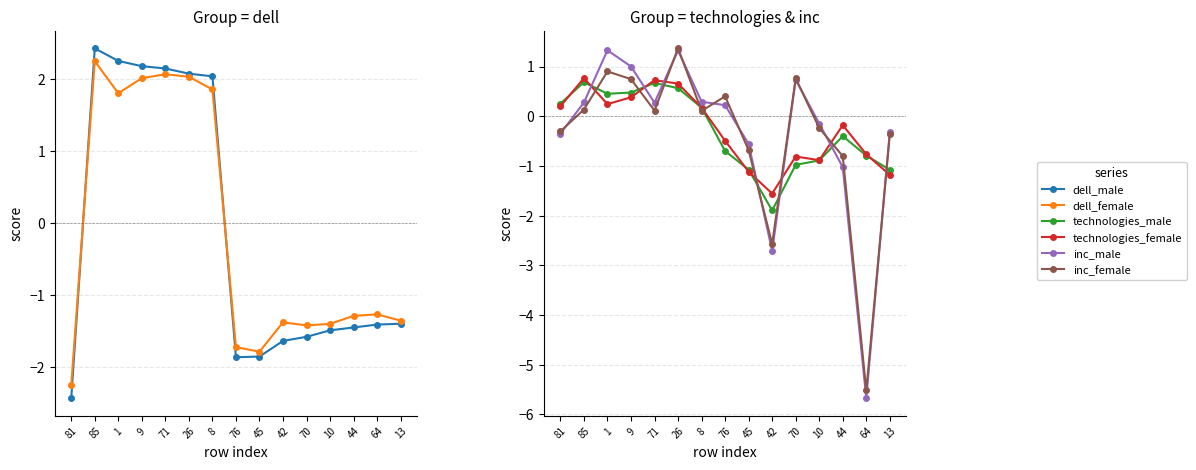

Count the number of categories in the chart.

15